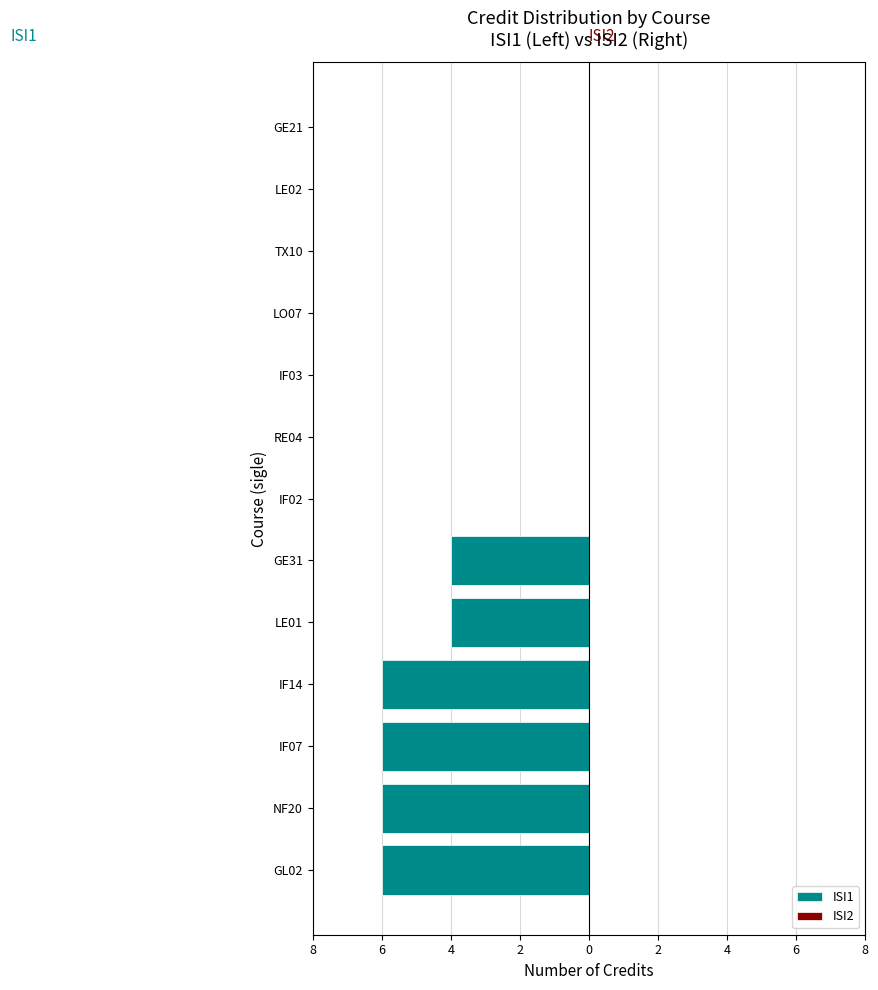

Which category has the lowest value across all series?

IF02